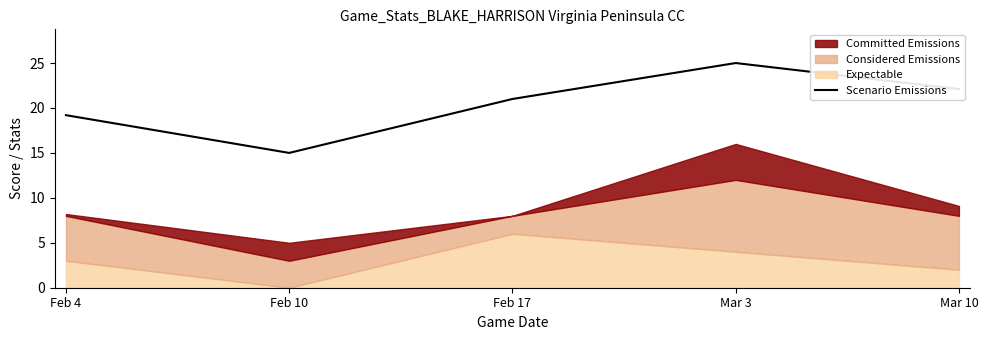

How many points are higher than both their immediate neighbors (excluding endpoints)?

1